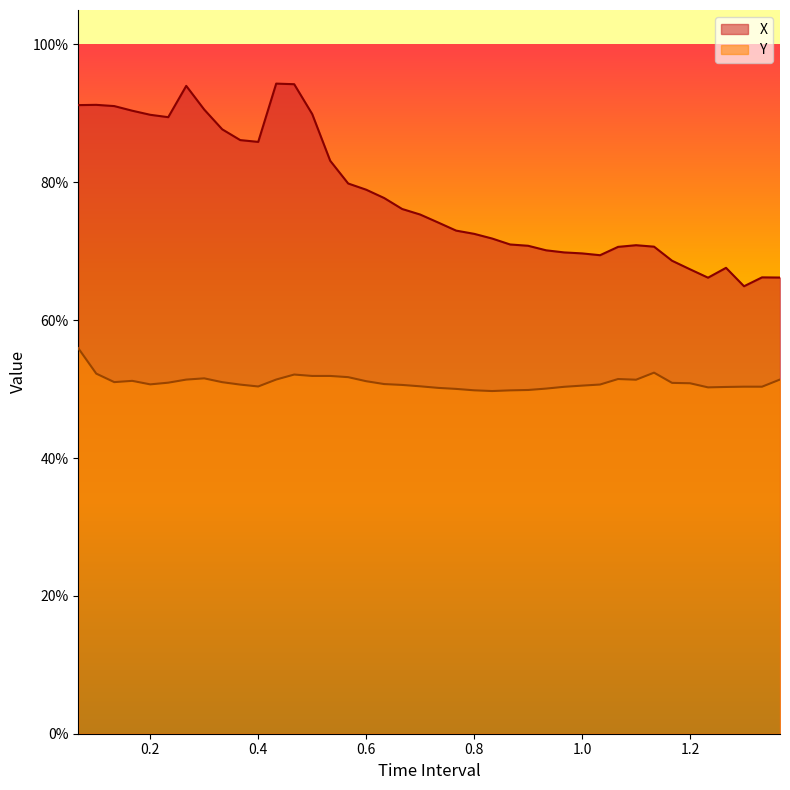

True or false: X has a value of 1.1 at 1.066666666666667.

False